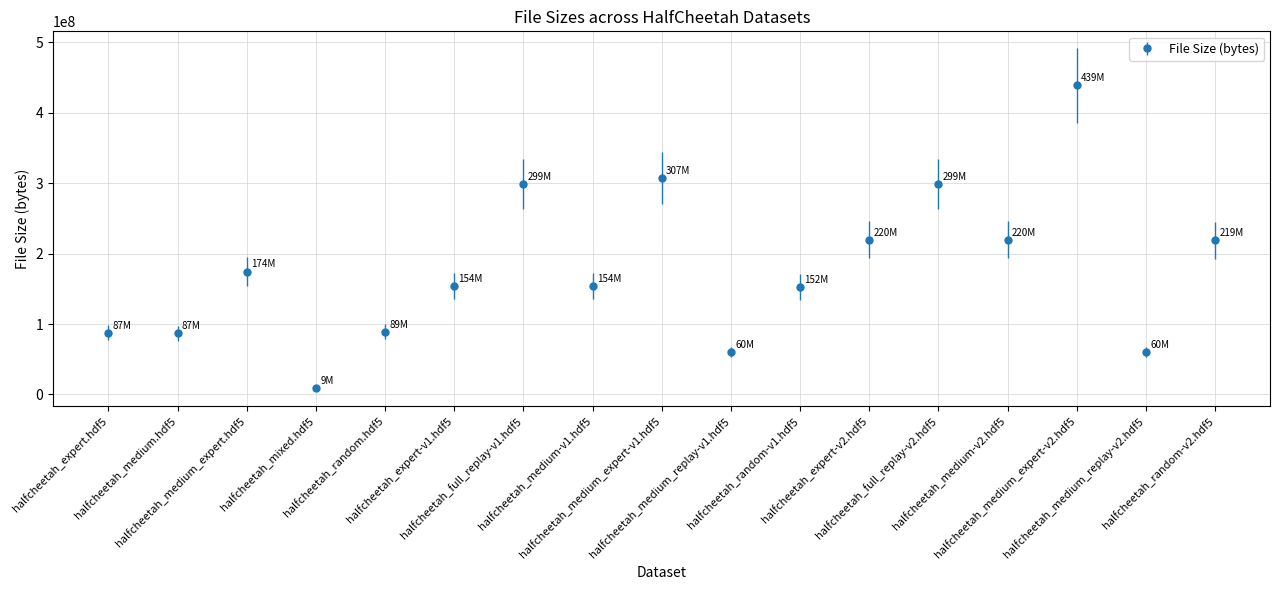

How many lines are shown in the chart?

1